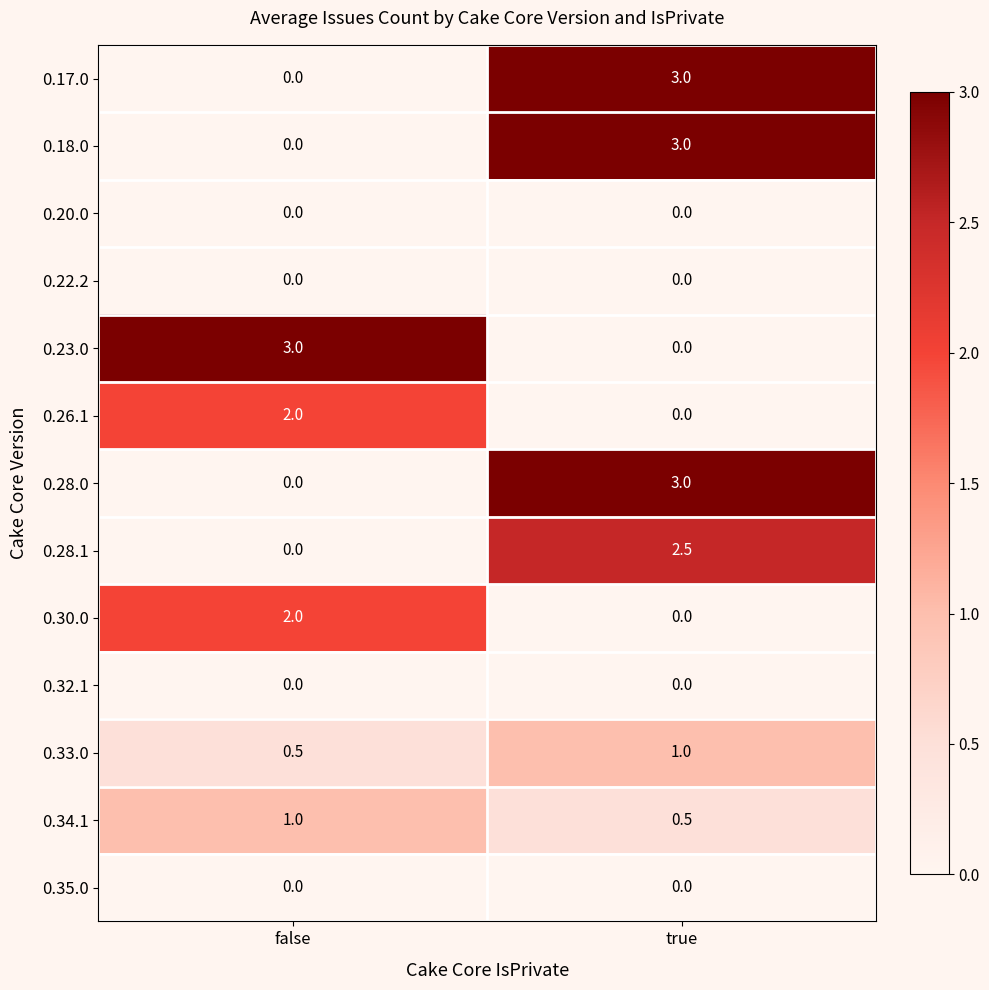

At which category is the sum across all series the highest?

true